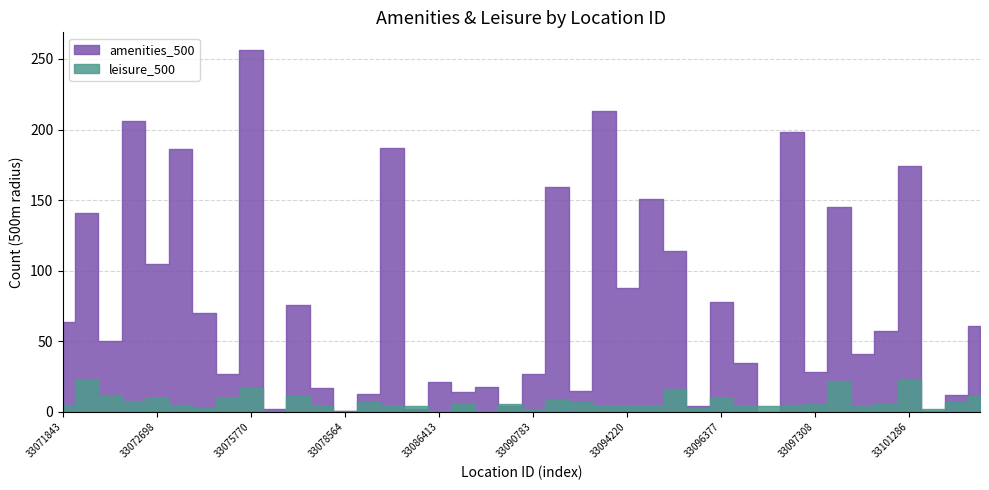

Reading left to right, what are all the values shown in this chart?

amenities_500: 64	141	50	206	105	186	70	27	256	2	76	17	1	13	187	2	21	14	18	4	27	159	15	213	88	151	114	4	78	35	0	198	28	145	41	57	174	1	12	61
leisure_500: 5	23	12	8	10	5	3	10	17	1	11	4	1	7	4	4	1	6	1	6	2	9	7	4	4	4	16	3	10	4	4	5	6	22	4	6	23	2	7	11